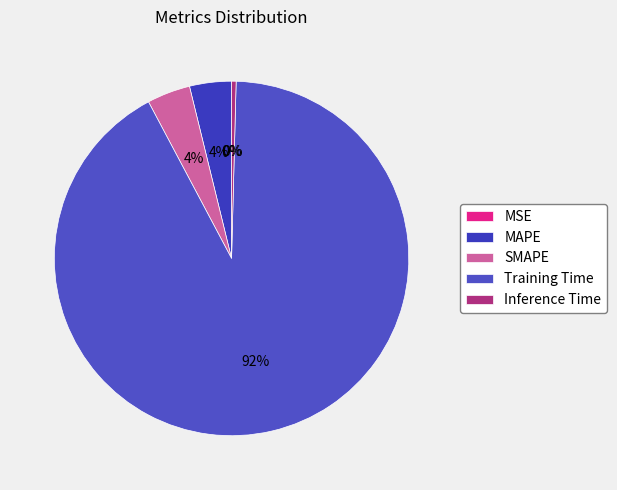

True or false: MSE accounts for 0% of the total.

True